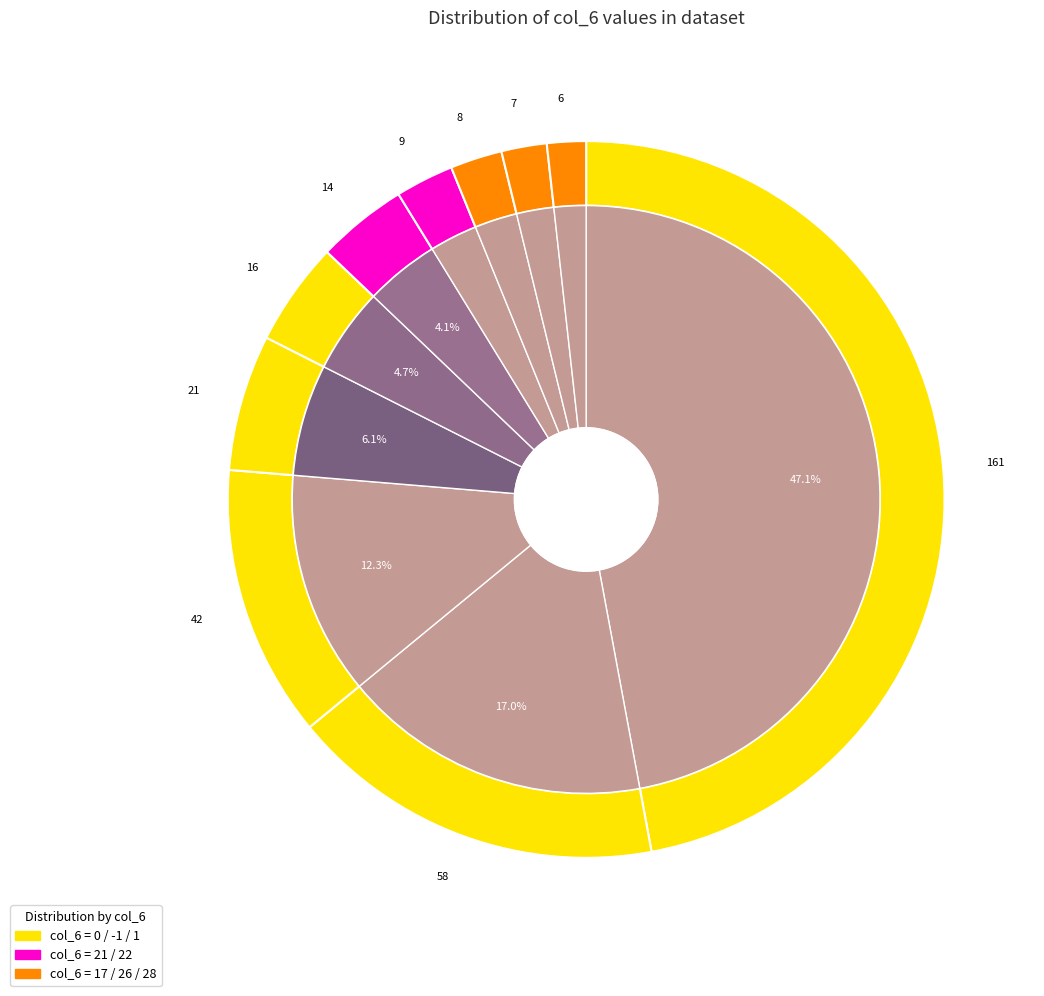

What is the largest slice in the pie chart?

-1